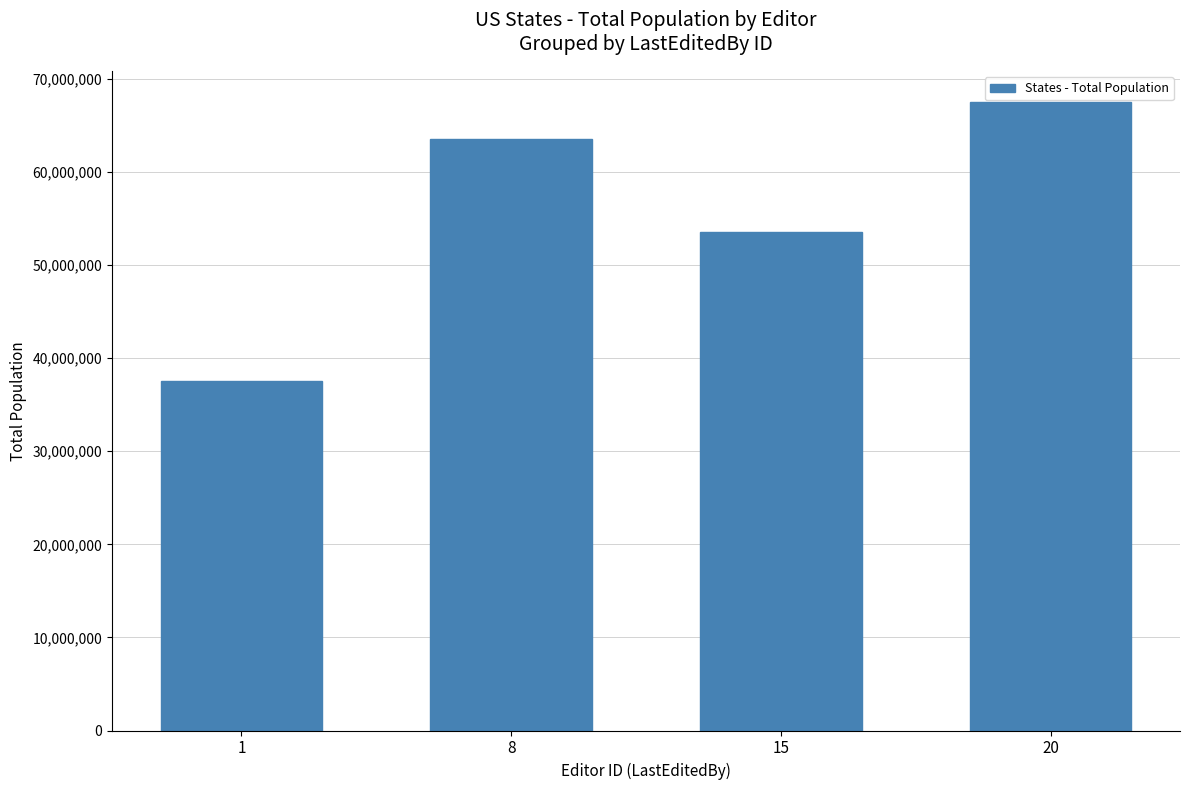

At which category does the chart reach its peak across all series?

20